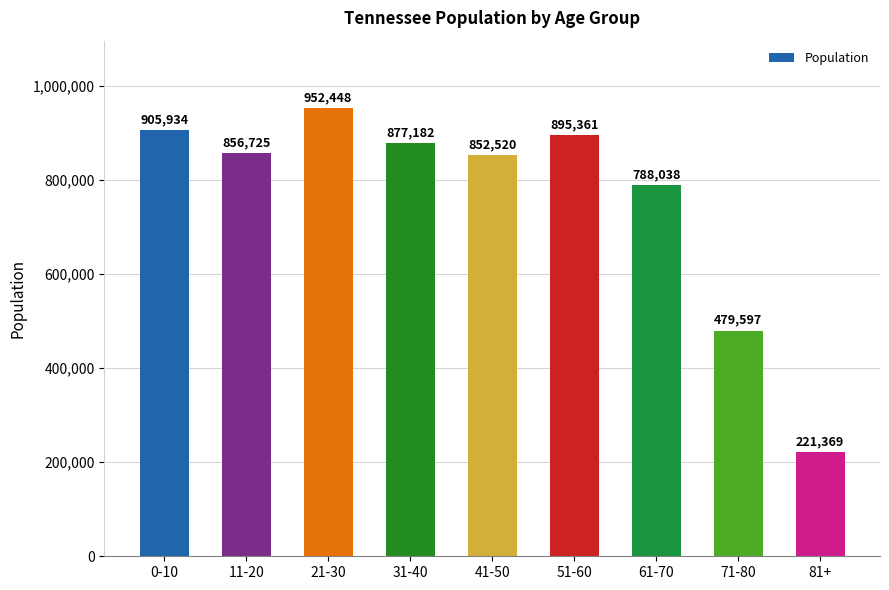

At which label does the data first exceed 856725?

0-10